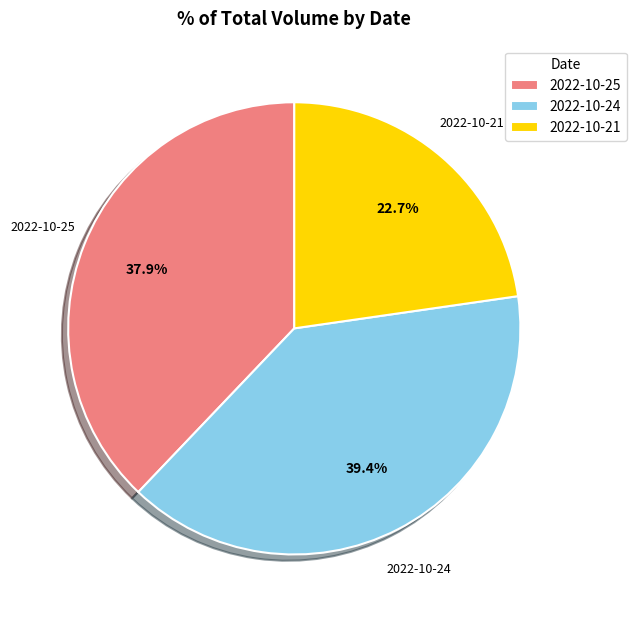

Which slice is the smallest?

2022-10-21